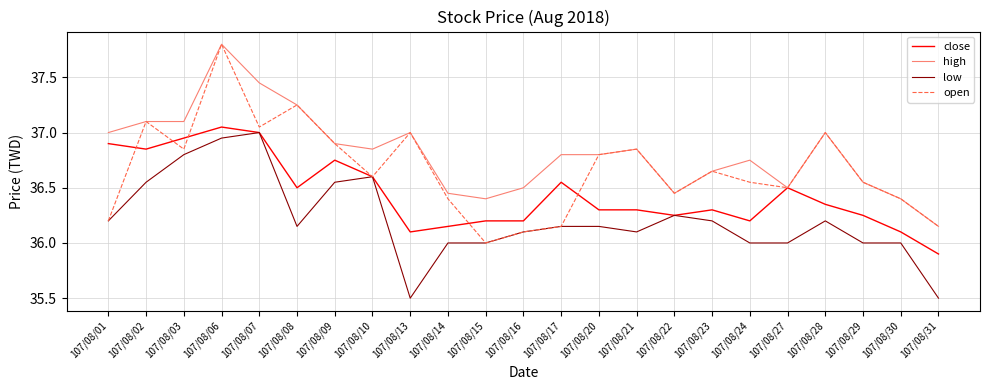

What is the spread (max minus min) of values at 107/08/09?

0.4